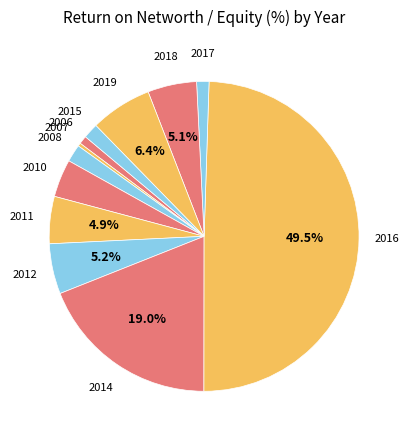

Do 2014 and 2012 together represent more than half of the pie?

No